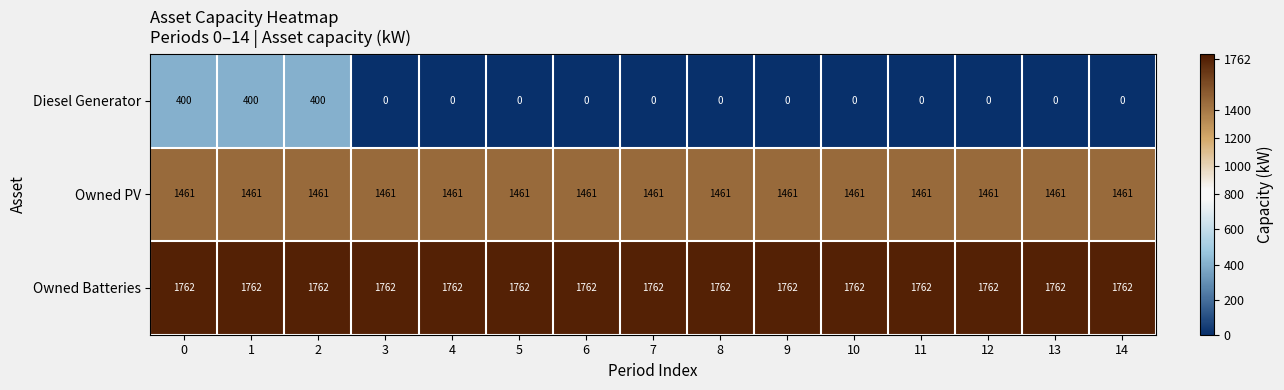

How many series are shown in this chart?

3